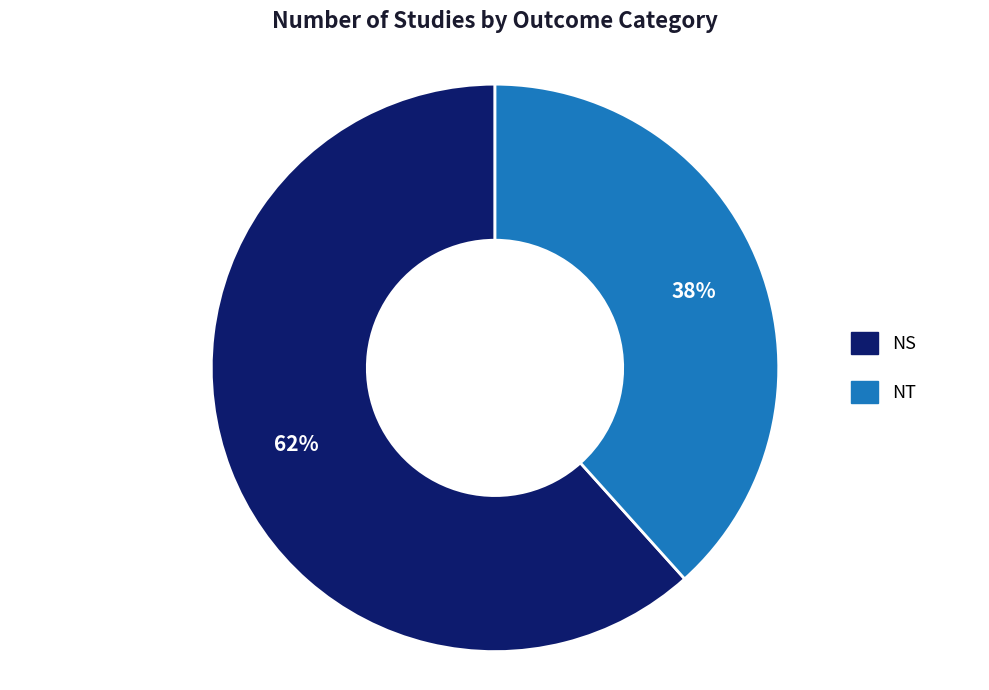

Rank the categories by value from highest to lowest.

NS, NT